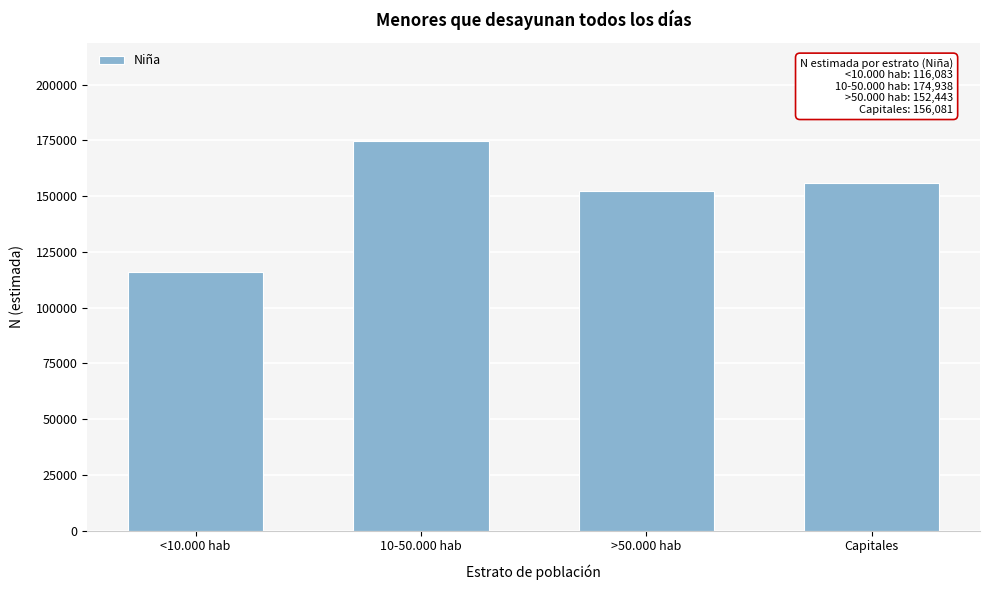

Reading right to left, list all the values displayed in this chart.

Capitales=156081	>50.000 hab=152443	10-50.000 hab=174938	<10.000 hab=116083